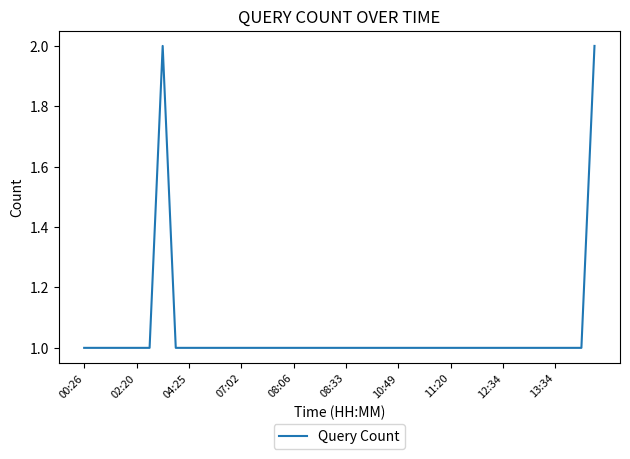

The value at 10:49 is 1. True or false?

True